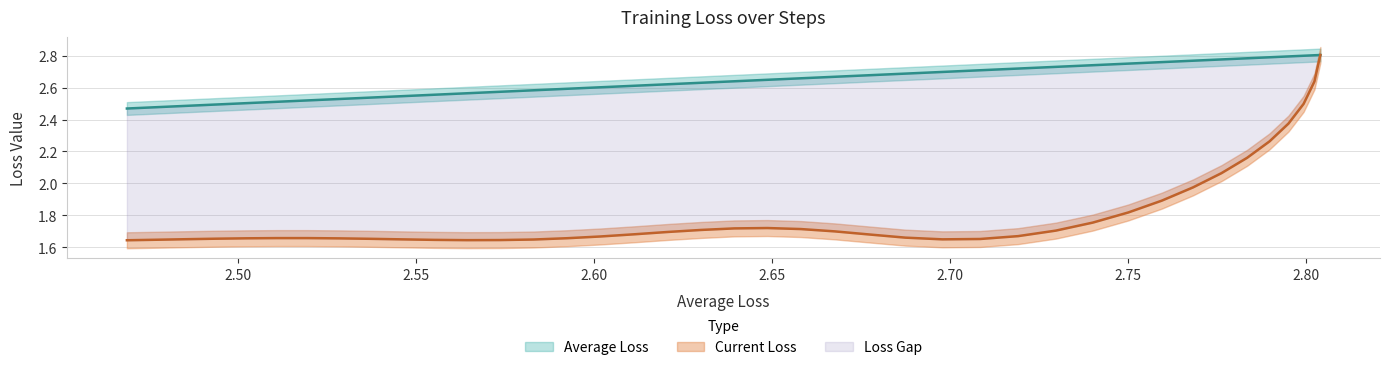

Which series has the largest total across all categories?

average_loss